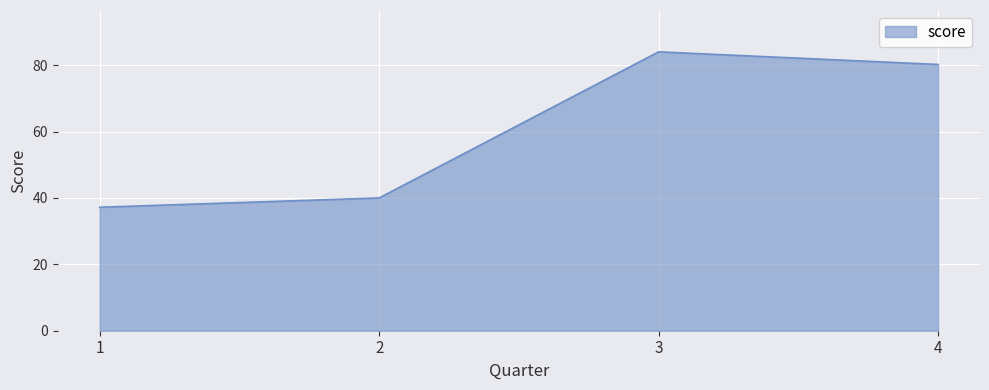

How many interior local peaks (higher than both neighbors) does the data have?

1